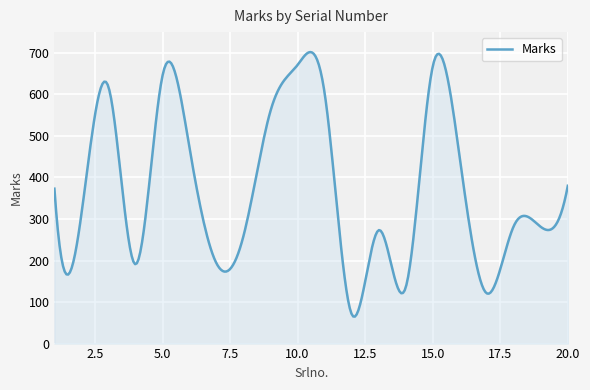

What is the difference between the maximum and minimum values?

637.0